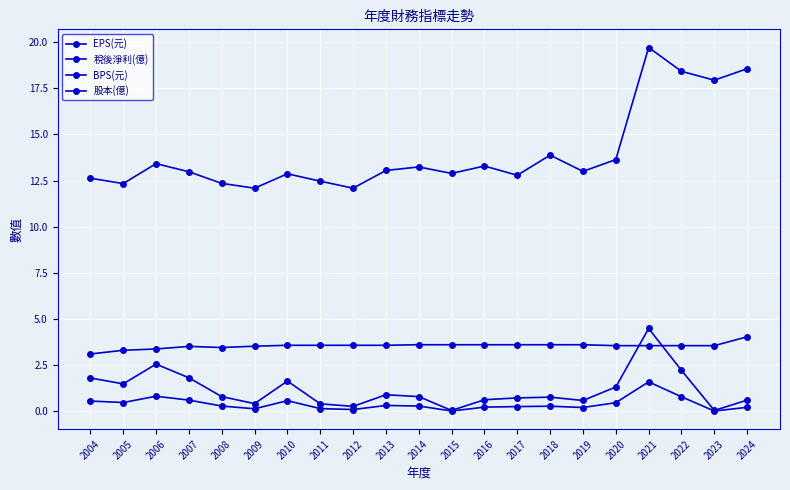

Rank the series by their maximum value, from highest to lowest.

BPS(元), EPS(元), 股本(億), 稅後淨利(億)